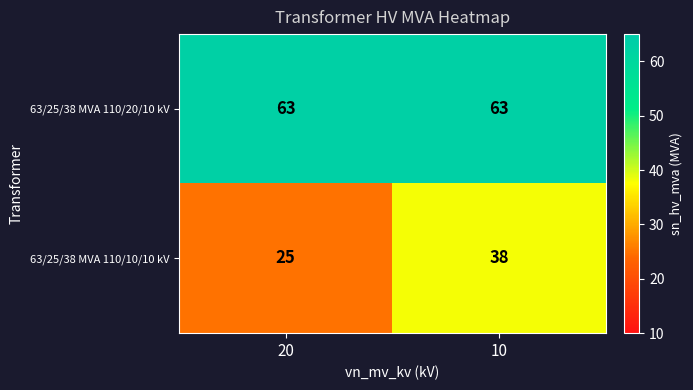

Which series has the widest spread of values?

63/25/38 MVA 110/10/10 kV